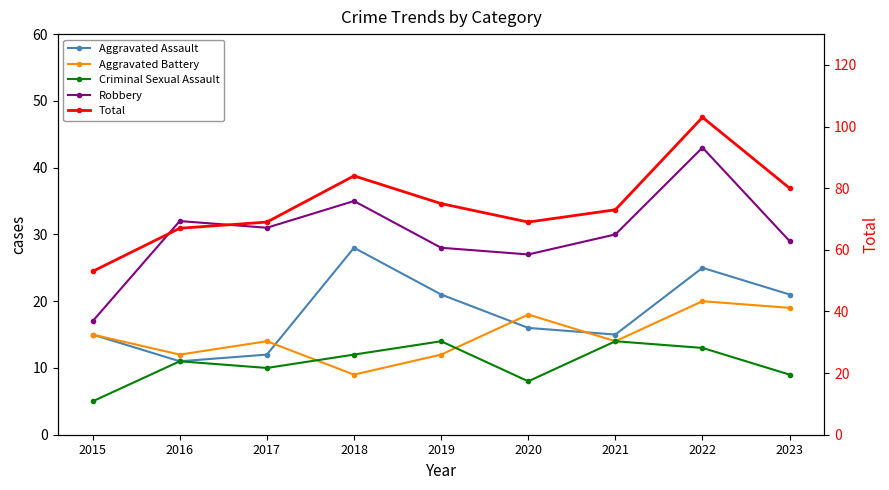

The value of Aggravated Assault at 2018 is 9. True or false?

False